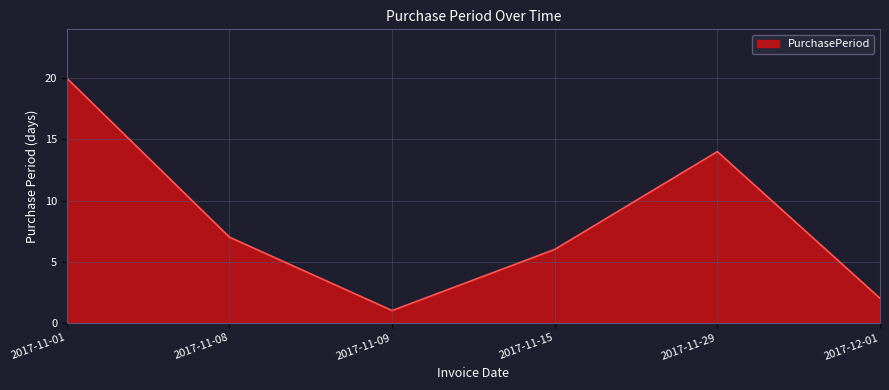

What is the minimum value shown in the chart?

1